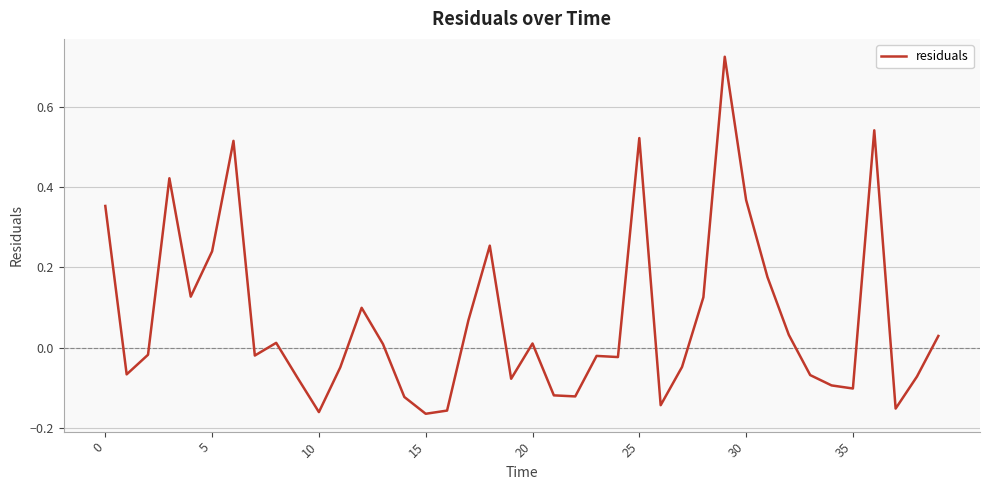

How many positive values are there?

19